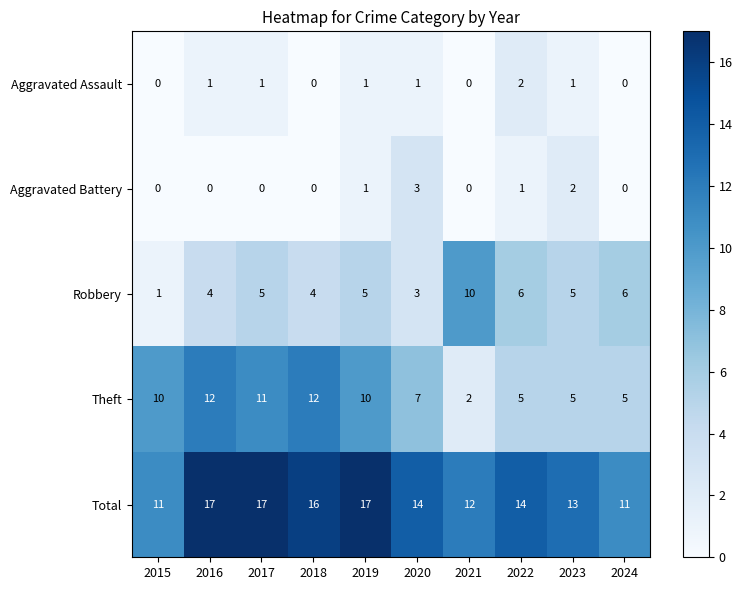

Which category has the lowest value in the Theft series?

2021